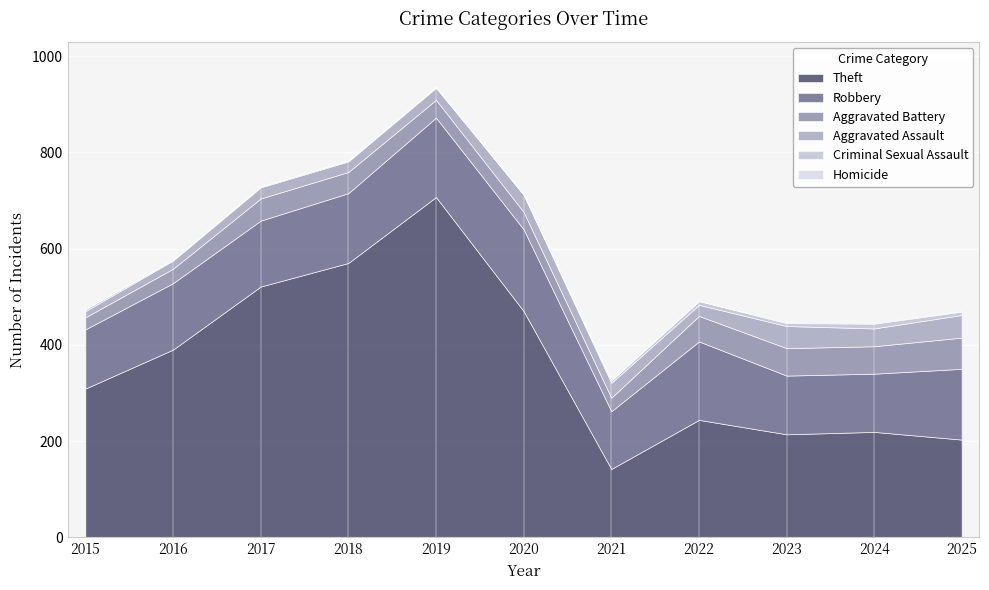

What is the maximum value shown in the chart?

707